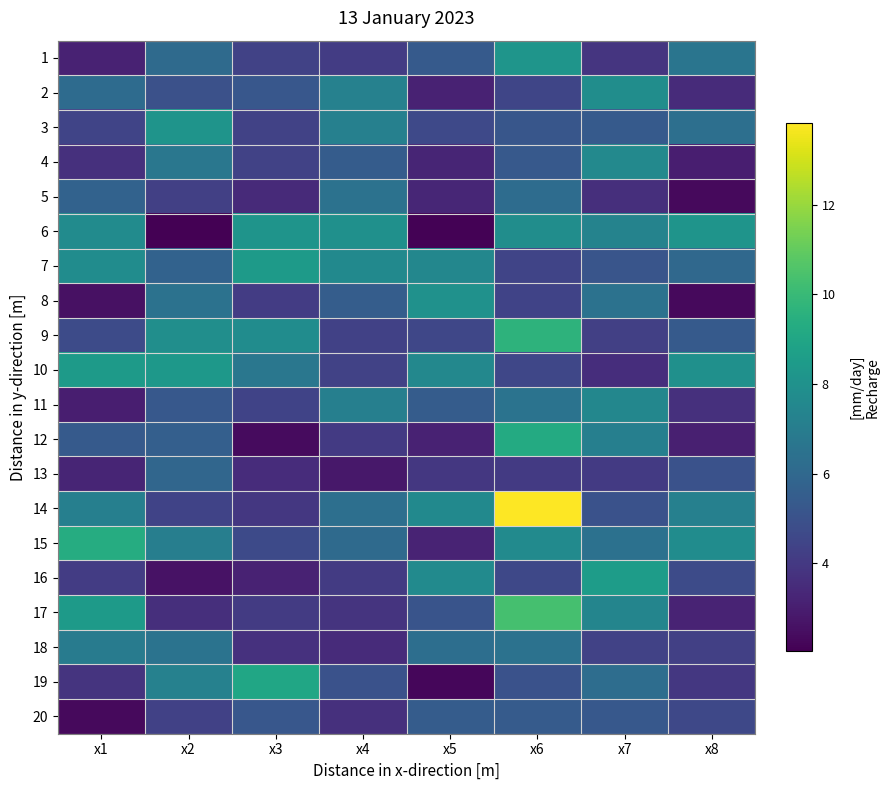

At how many categories does at least one series exceed 7?

8